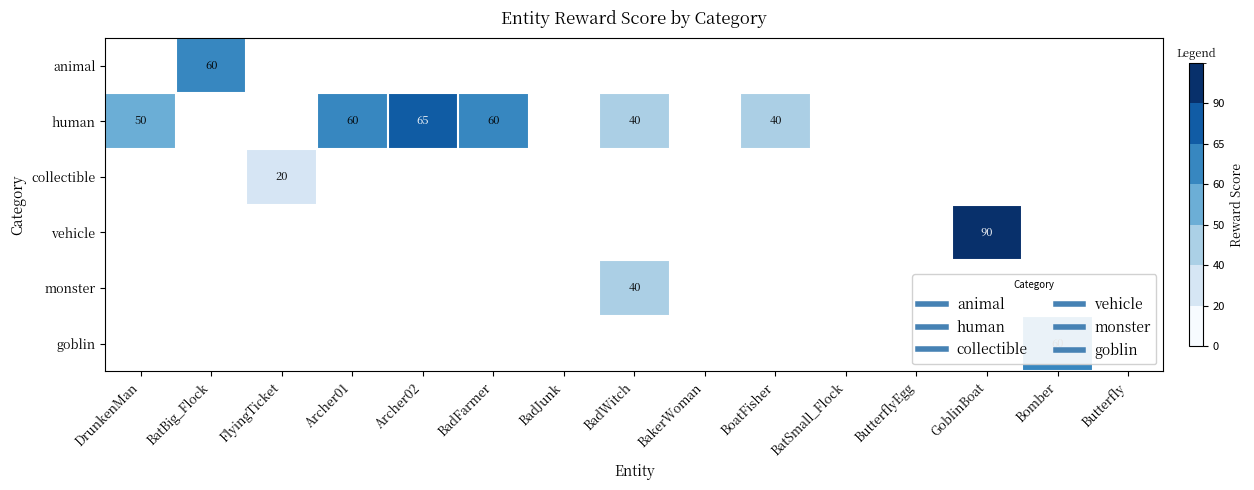

Which category has the lowest value in the animal series?

DrunkenMan